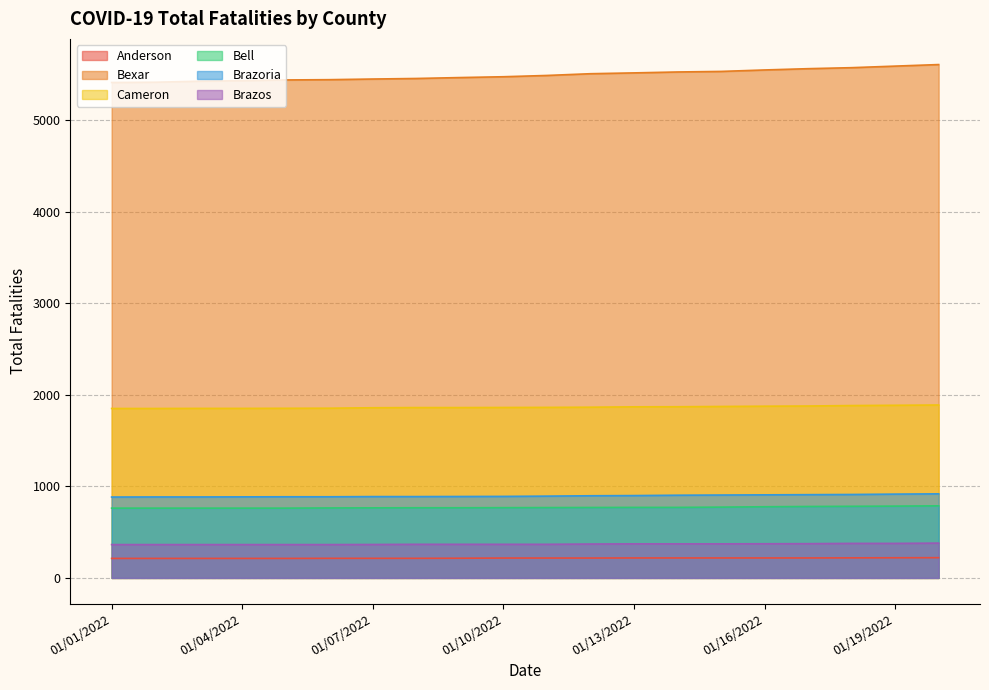

How many values in the Anderson series exceed 217?

8